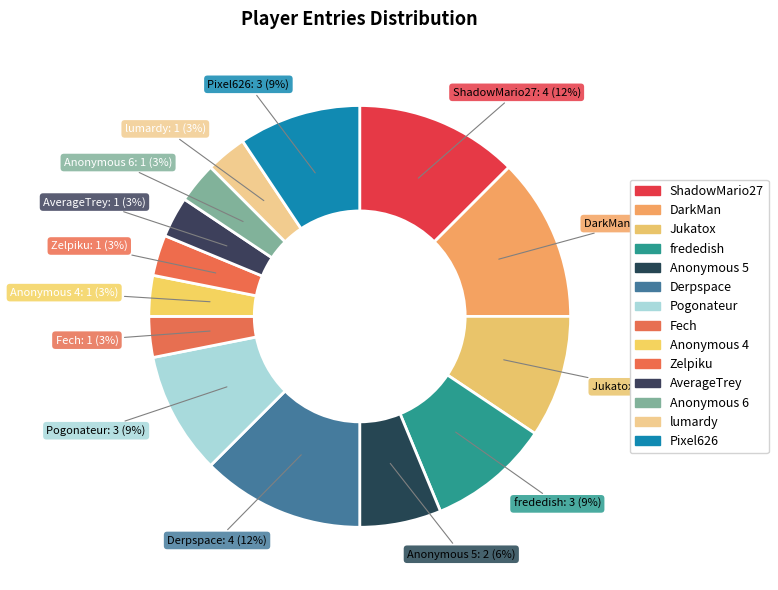

True or false: AverageTrey accounts for 3% of the total.

True